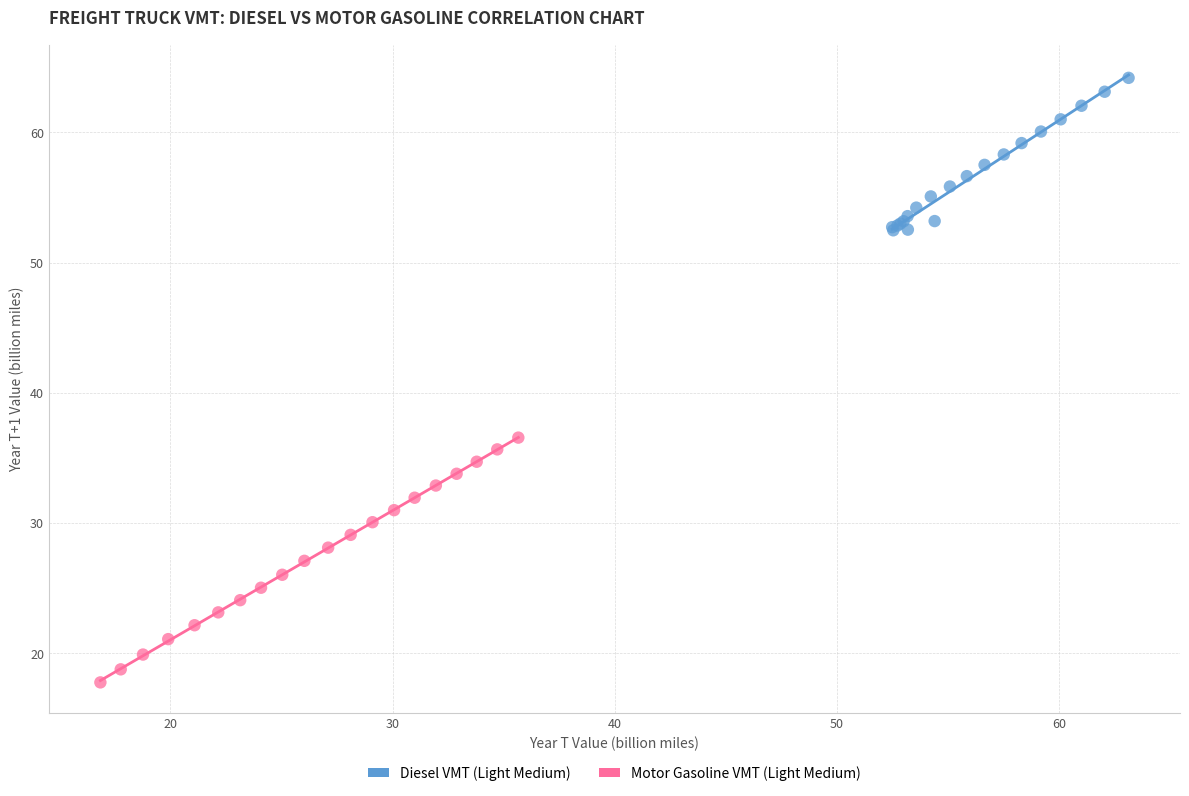

Which series has the widest spread of Y values?

Motor Gasoline VMT (Light Medium)